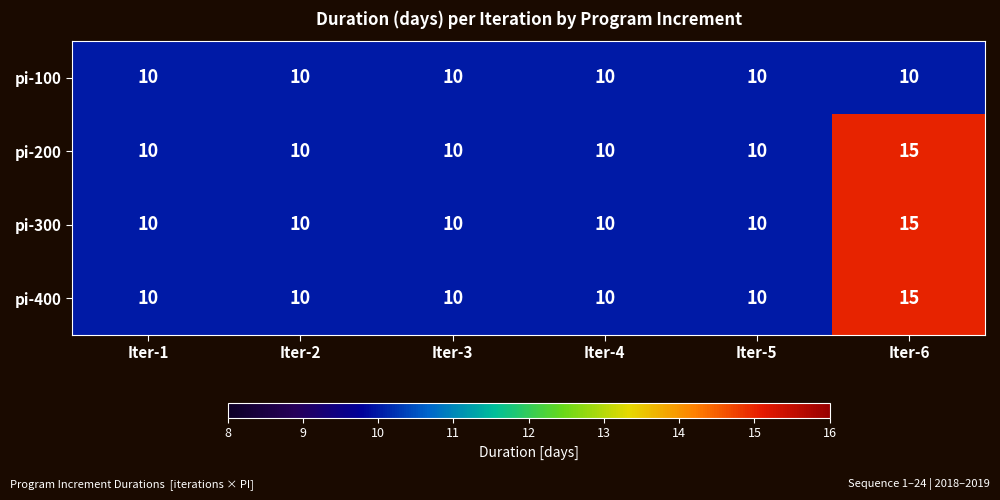

Reading left to right, extract all data points from this chart.

pi-100: Iter-1=10	Iter-2=10	Iter-3=10	Iter-4=10	Iter-5=10	Iter-6=10
pi-200: Iter-1=10	Iter-2=10	Iter-3=10	Iter-4=10	Iter-5=10	Iter-6=15
pi-300: Iter-1=10	Iter-2=10	Iter-3=10	Iter-4=10	Iter-5=10	Iter-6=15
pi-400: Iter-1=10	Iter-2=10	Iter-3=10	Iter-4=10	Iter-5=10	Iter-6=15